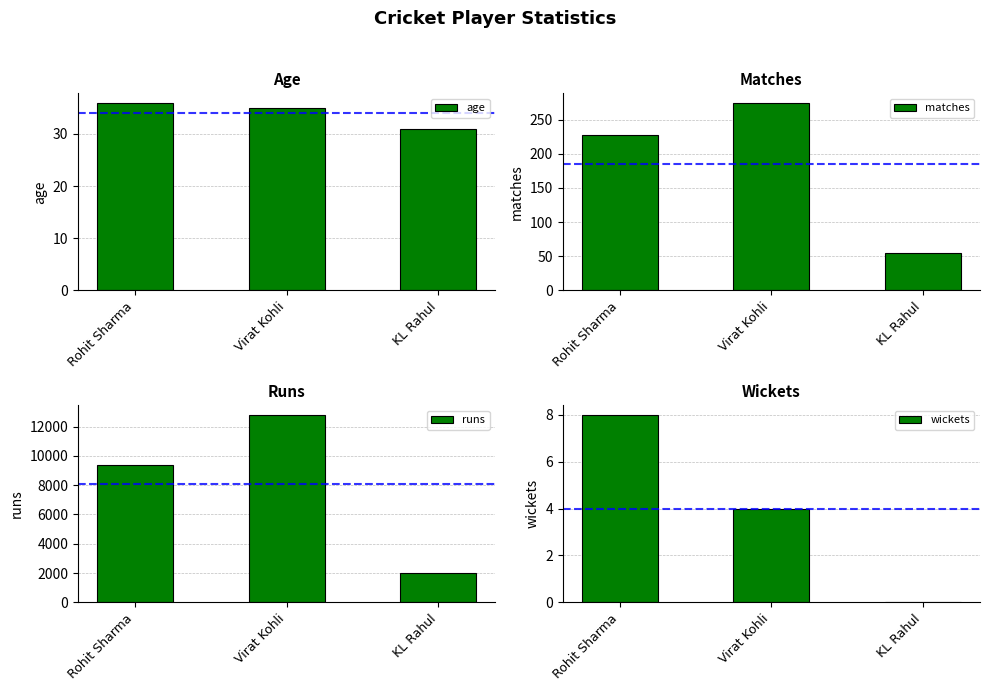

What is the label of the 2nd bar from the left?

Virat Kohli